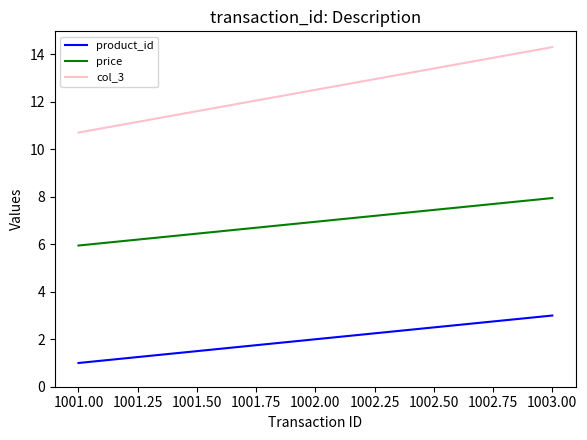

What are all the series names shown in the legend?

product_id, price, col_3